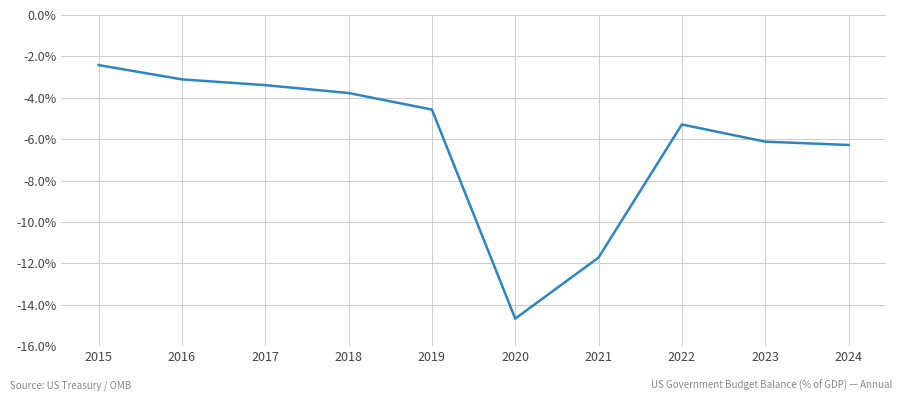

True or false: the data shows -2.4 at 2015.

True